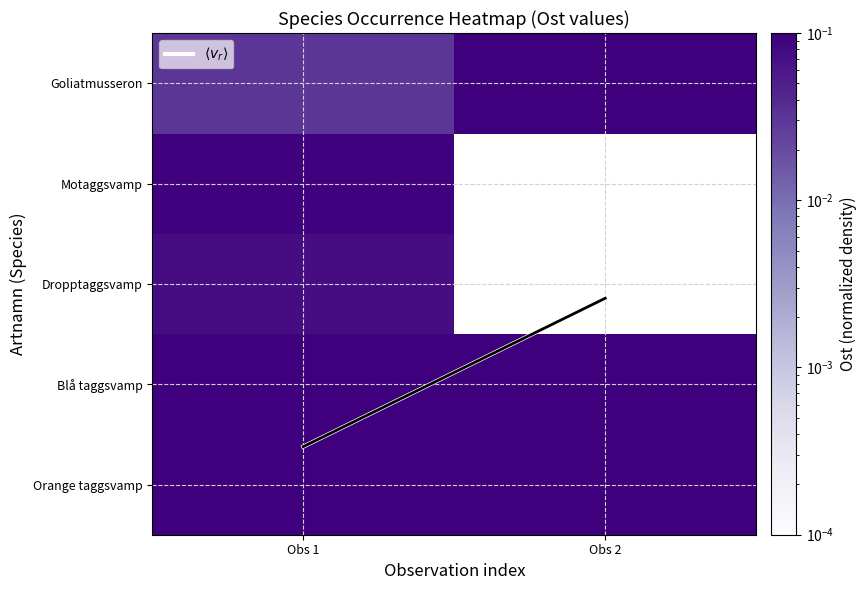

Rank the series at Obs 1 from highest to lowest value.

$\langle v_r \rangle$, Orange taggsvamp, Blå taggsvamp, Motaggsvamp, Dropptaggsvamp, Goliatmusseron